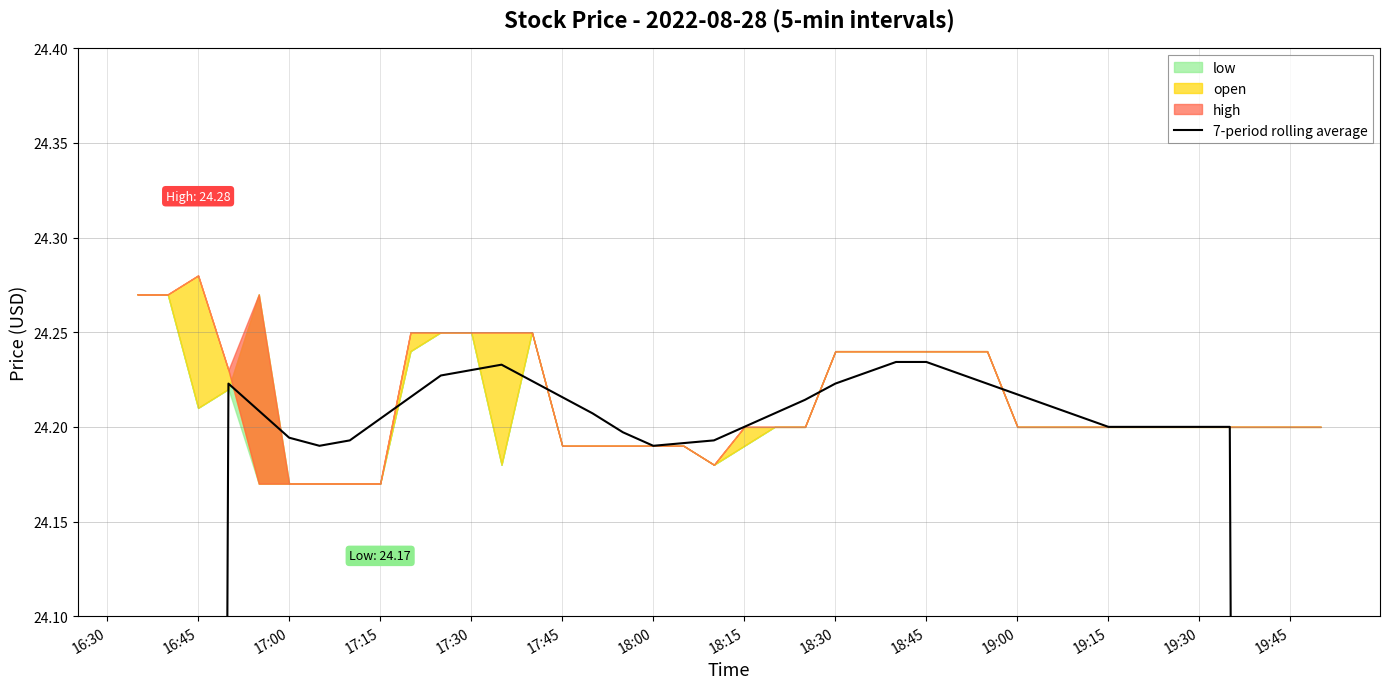

What is the ratio of the value at 18:00 to the value at 18:30?

1.0